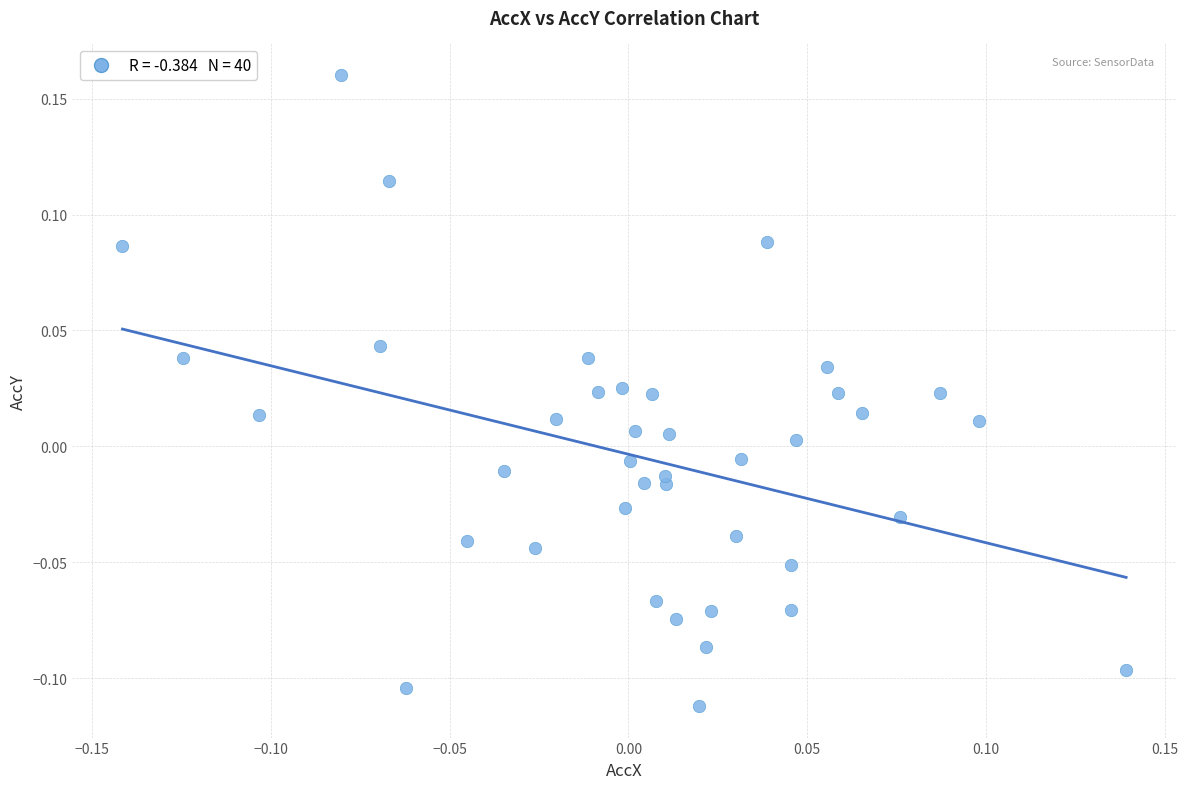

What is the range of X values (max minus min)?

0.3